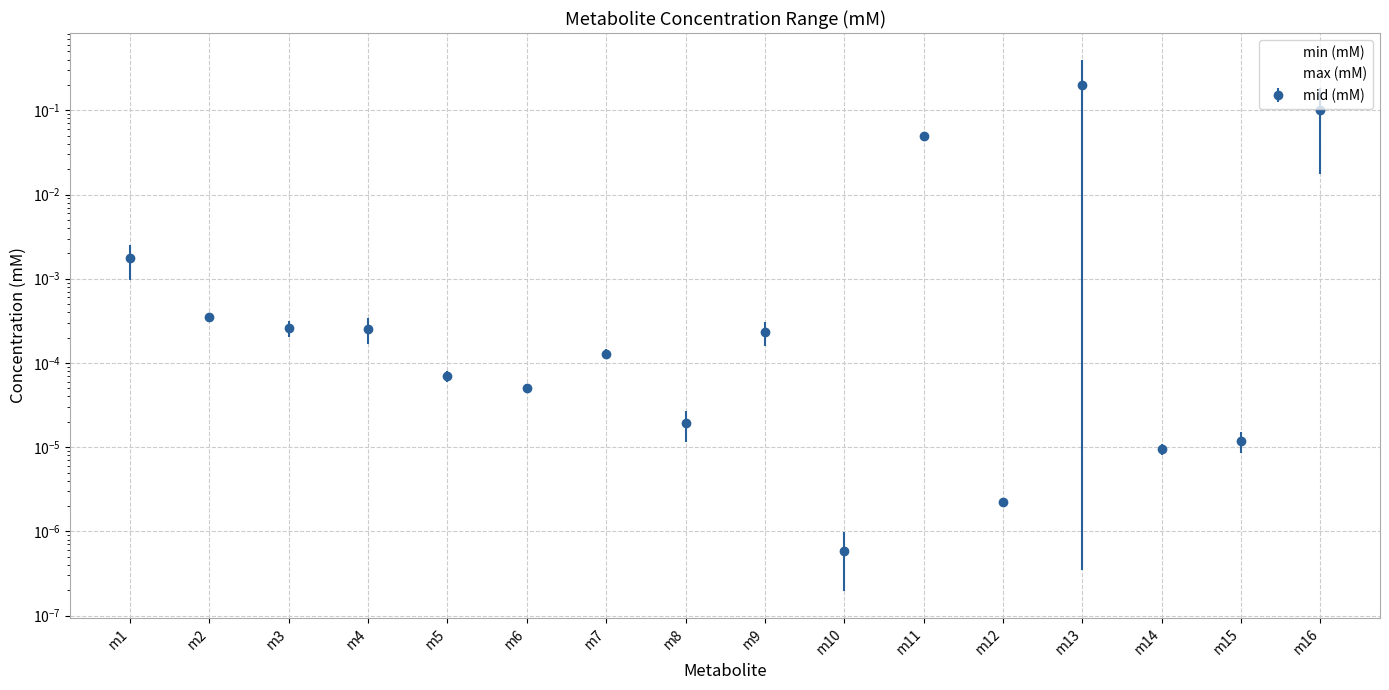

Is the value of max (mM) at m8 greater than the value of min (mM) at m8?

Yes